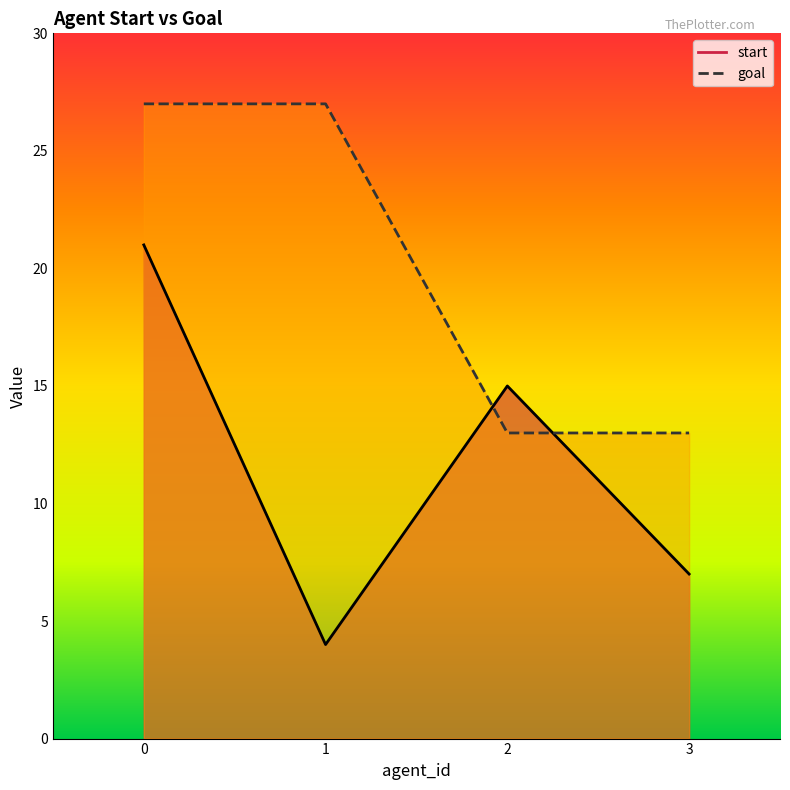

Reading left to right, transcribe all the data shown in this chart.

start: 21	4	15	7
goal: 27	27	13	13